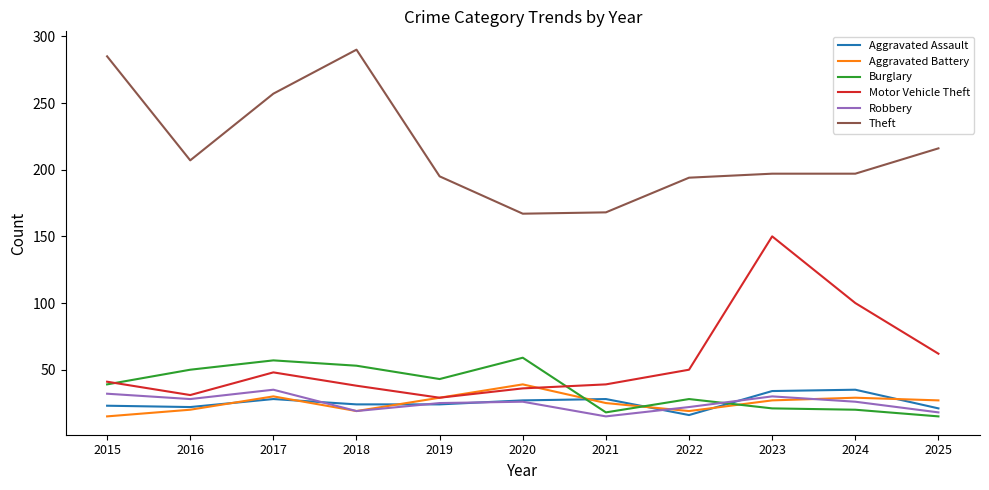

Which series changed the most between 2015 and 2021?

Theft